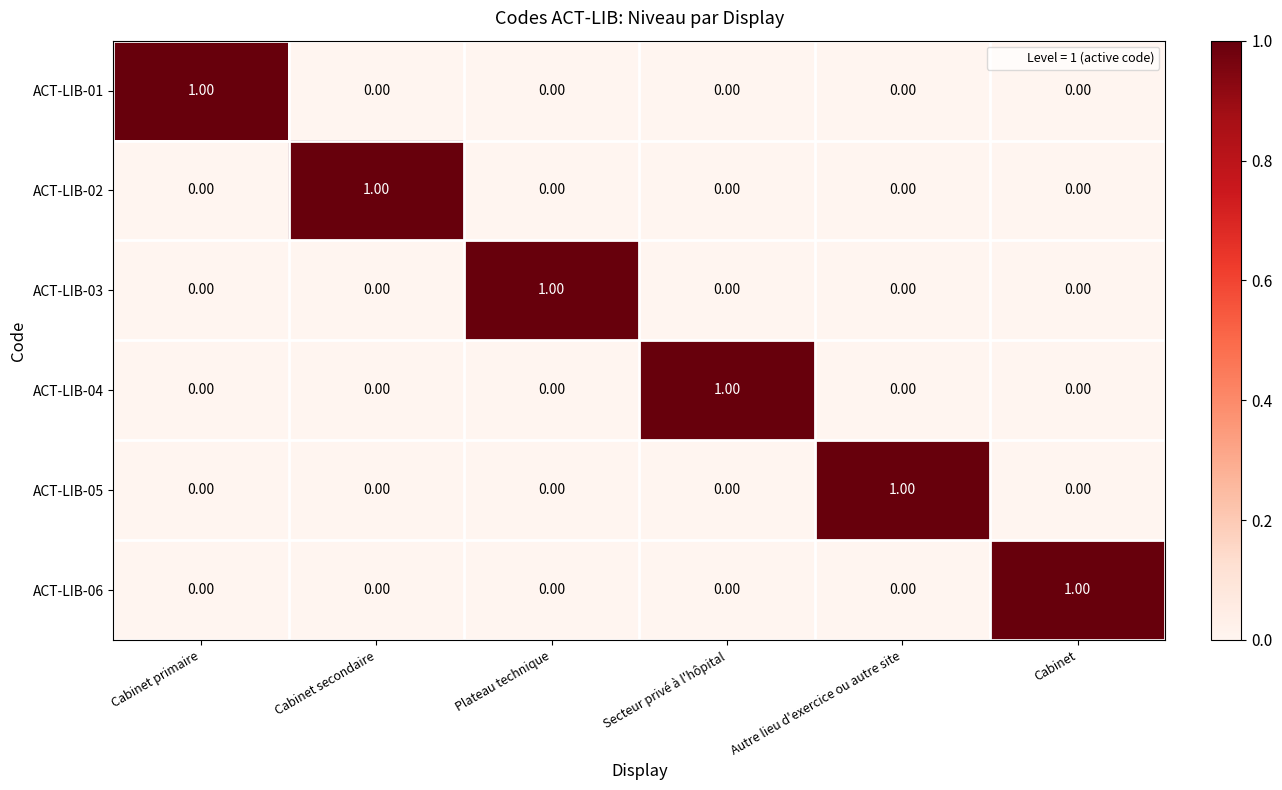

At how many categories does at least one series exceed 0?

6